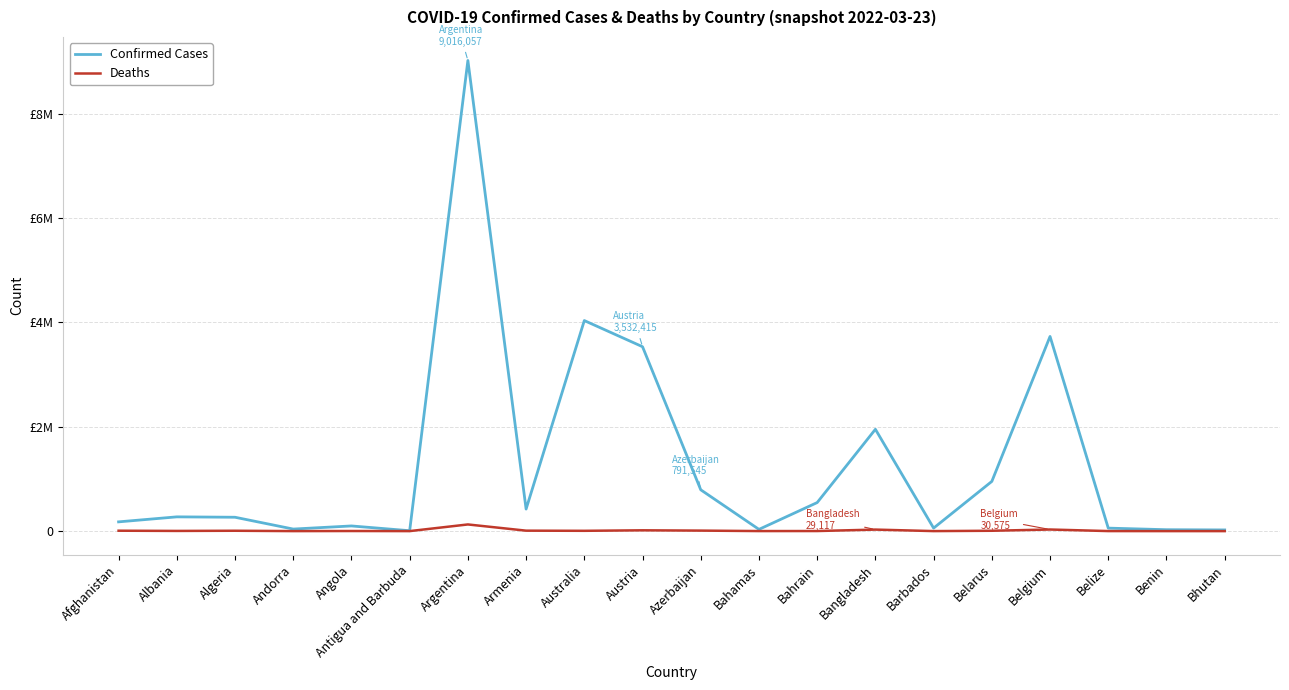

Reading right to left, what are all the values shown in this chart?

Confirmed Cases: Bhutan=22625	Benin=26952	Belize=57191	Belgium=3728945	Belarus=952254	Barbados=57903	Bangladesh=1950846	Bahrain=546896	Bahamas=33230	Azerbaijan=791545	Austria=3532415	Australia=4033498	Armenia=422354	Argentina=9016057	Antigua and Barbuda=7473	Angola=99058	Andorra=39234	Algeria=265573	Albania=273146	Afghanistan=177255
Deaths: Bhutan=9	Benin=163	Belize=654	Belgium=30575	Belarus=6737	Barbados=329	Bangladesh=29117	Bahrain=1466	Bahamas=787	Azerbaijan=9666	Austria=15487	Australia=5779	Armenia=8601	Argentina=127675	Antigua and Barbuda=135	Angola=1900	Andorra=153	Algeria=6873	Albania=3489	Afghanistan=7656